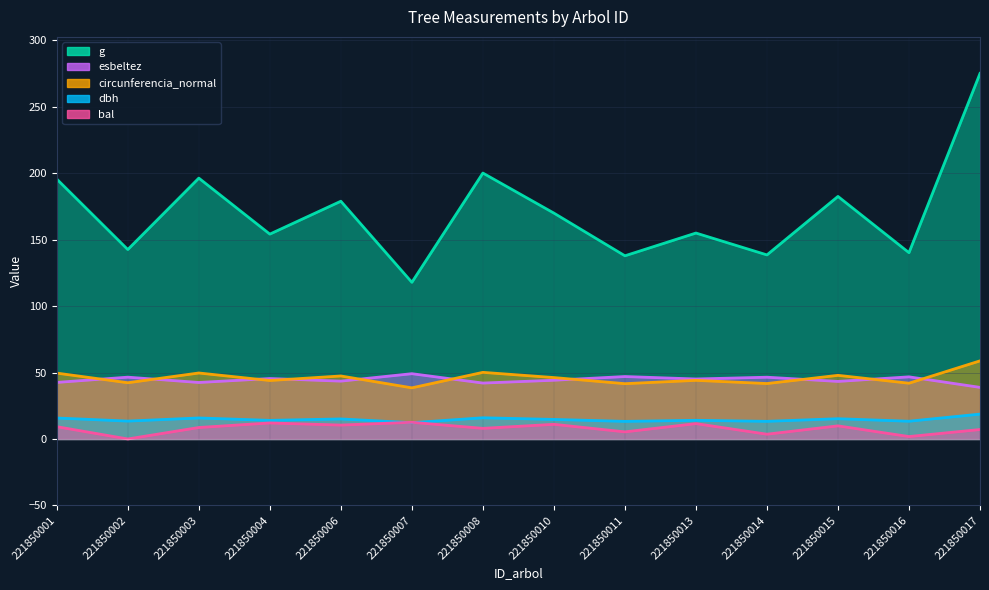

How many series are shown in this chart?

5